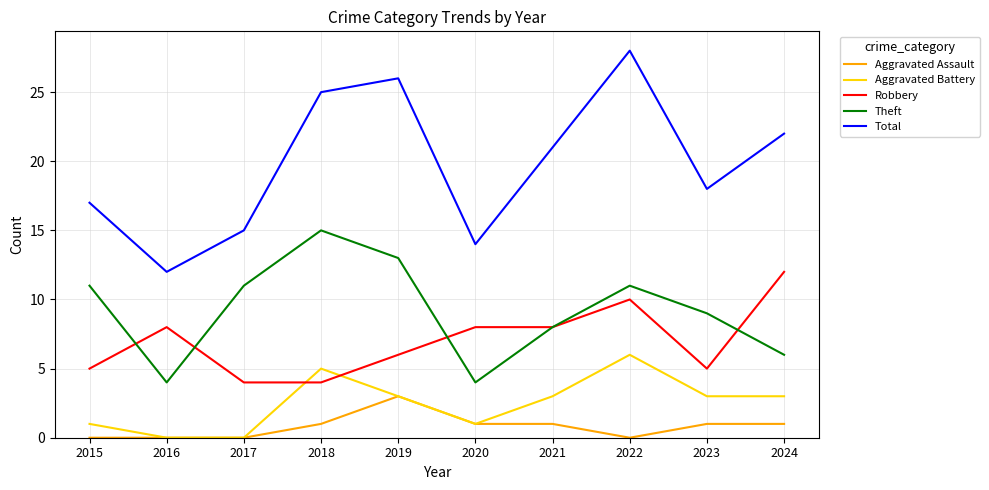

True or false: Total and Robbery intersect in this chart.

False